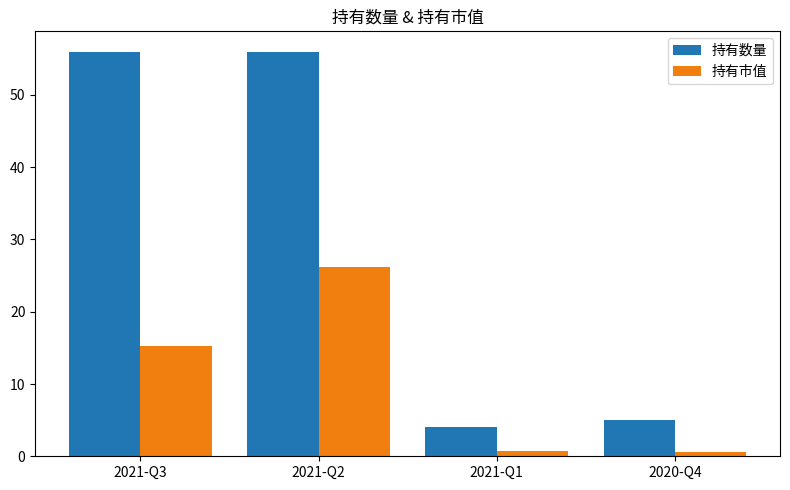

Which series has the largest range (max minus min)?

持有数量